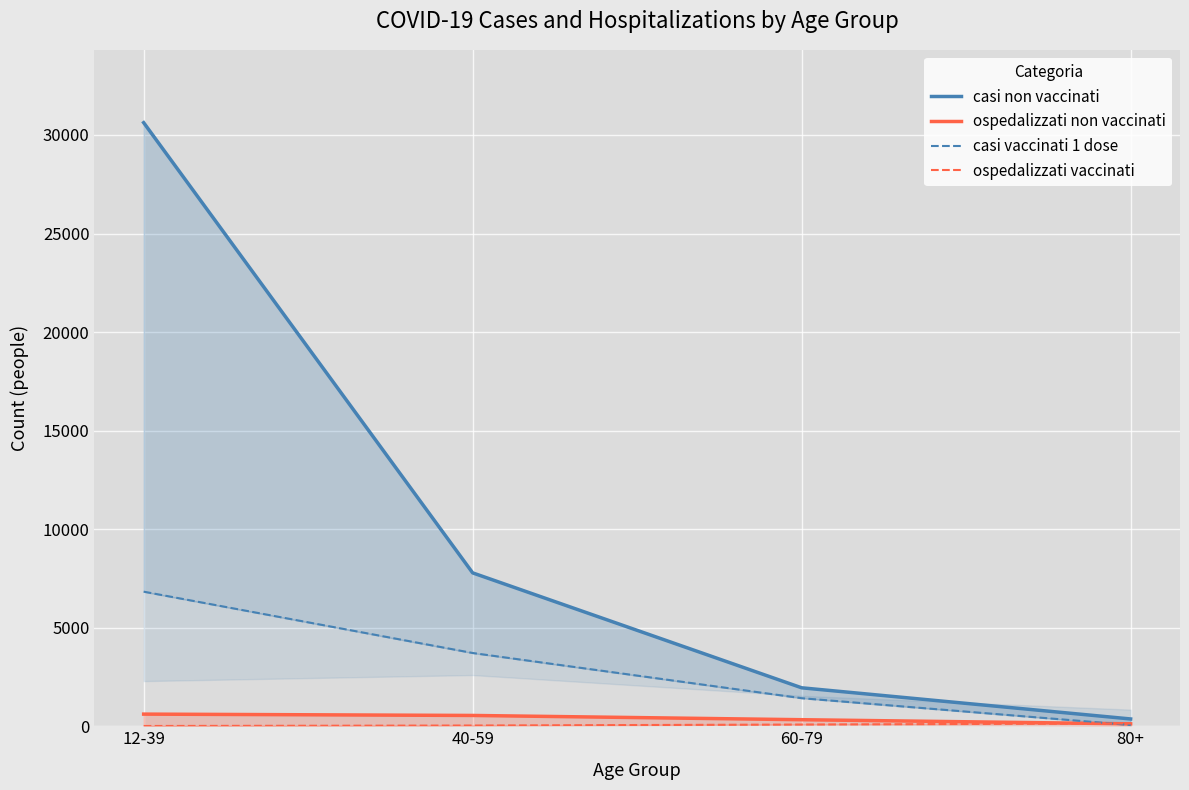

Where do casi vaccinati 1 dose and ospedalizzati vaccinati first cross each other?

60-79 and 80+